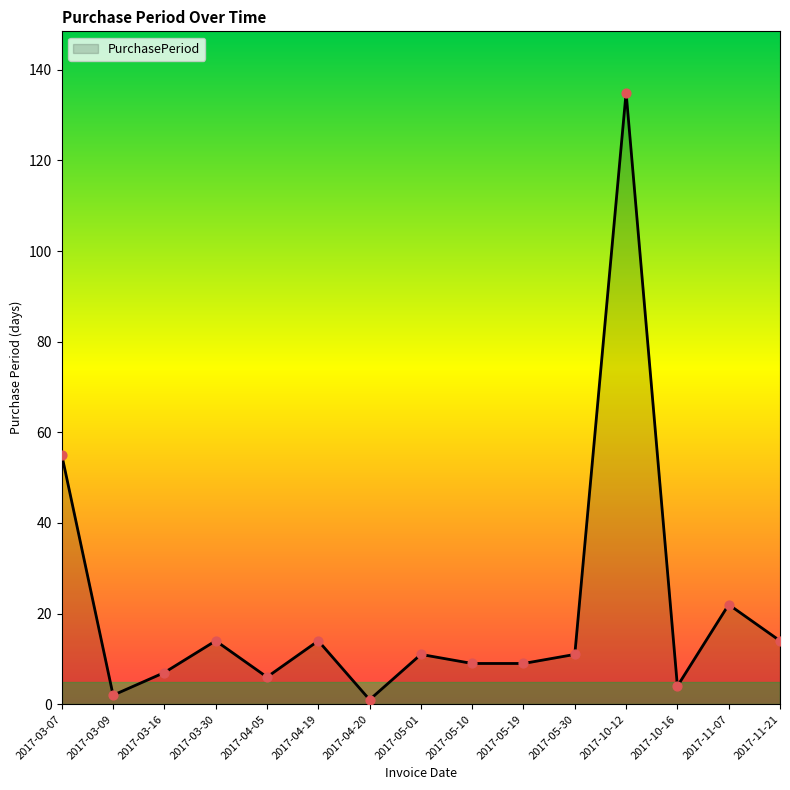

What is the change in value from 2017-04-19 to 2017-05-10?

-5